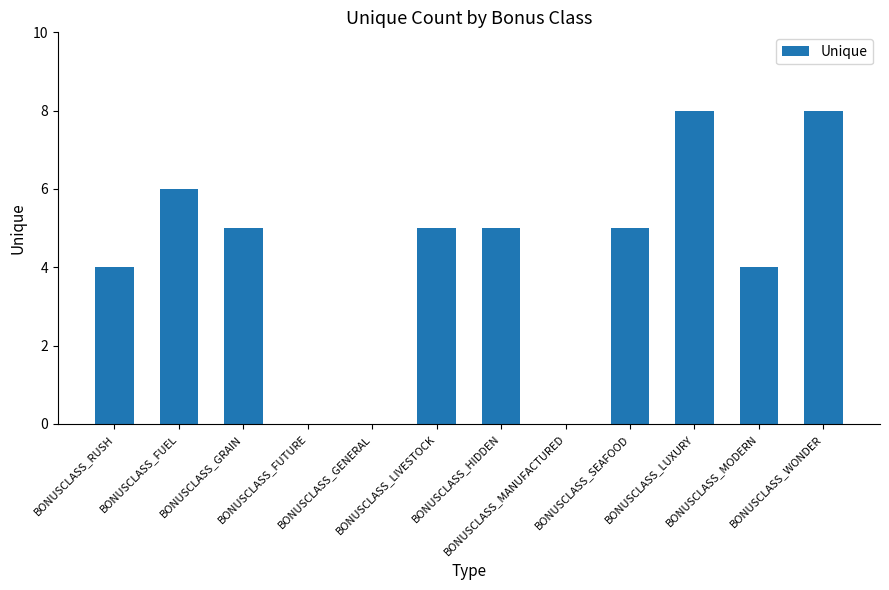

What is the maximum value shown in the chart?

8